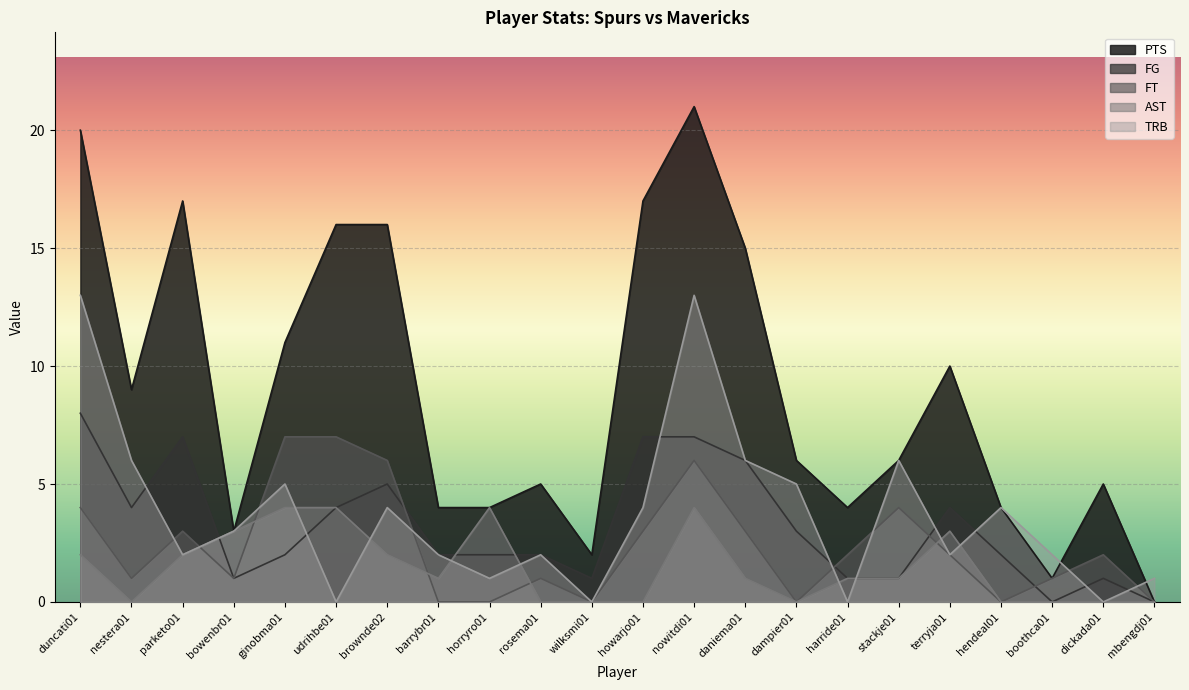

What is the difference between the maximum and minimum values in the FG series?

8